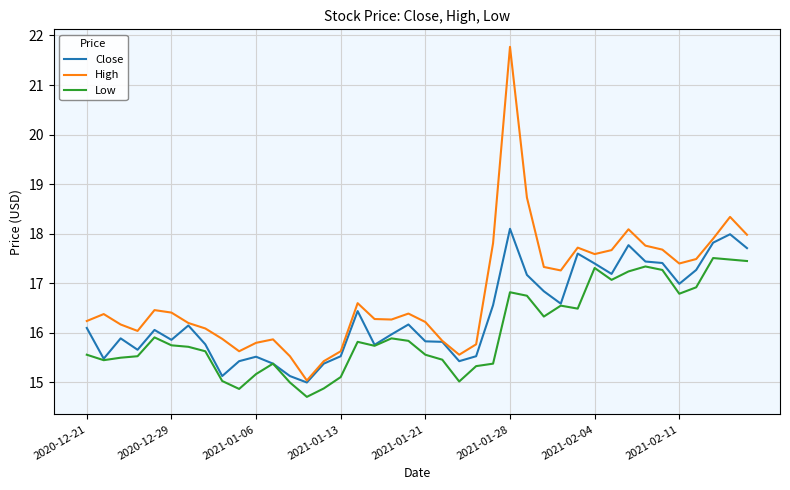

Which series has the widest spread of values?

High